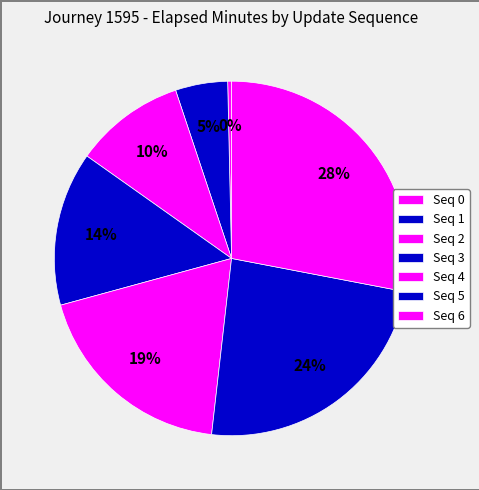

How many segments does this pie chart have?

7